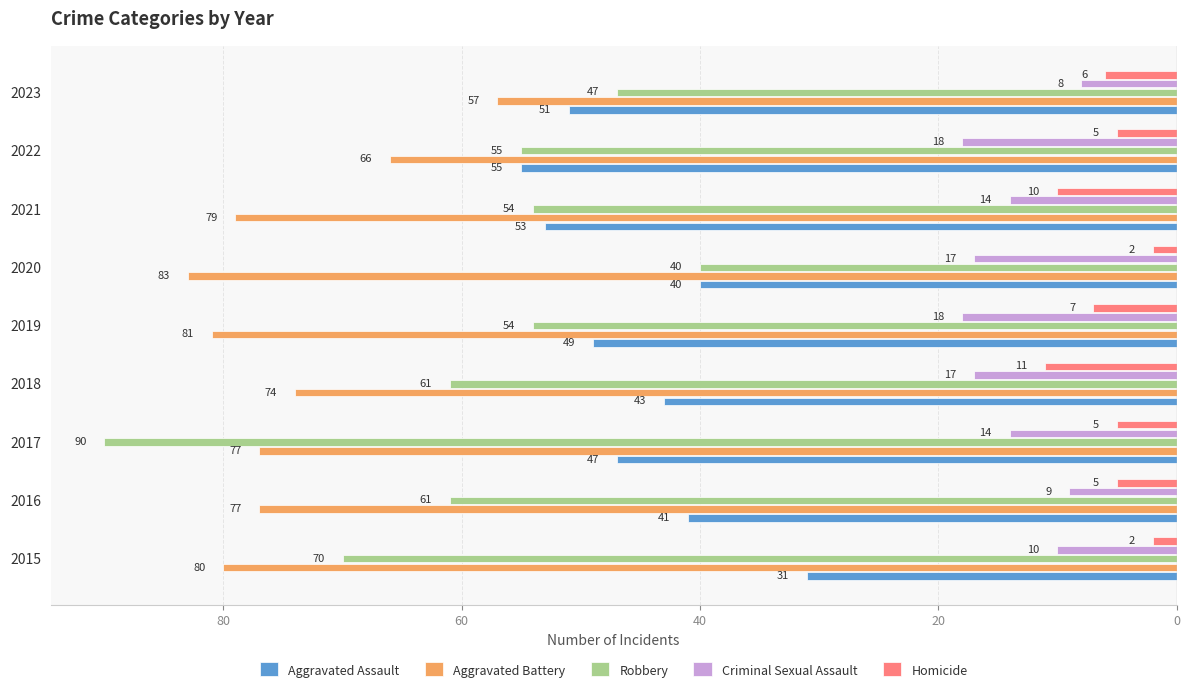

What are all the series names shown in the legend?

Aggravated Assault, Aggravated Battery, Robbery, Criminal Sexual Assault, Homicide